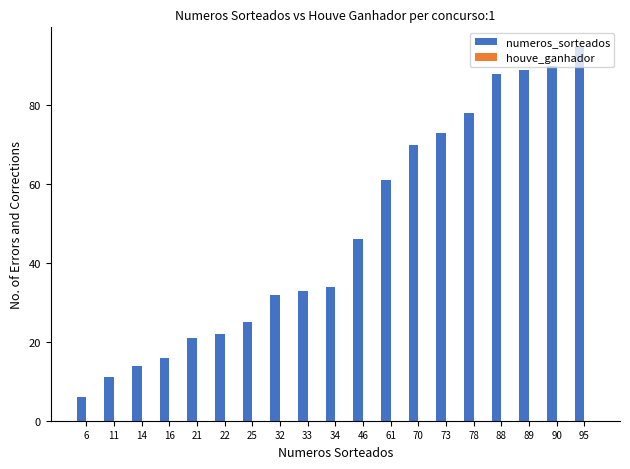

Which label corresponds to the smallest value in the chart?

6